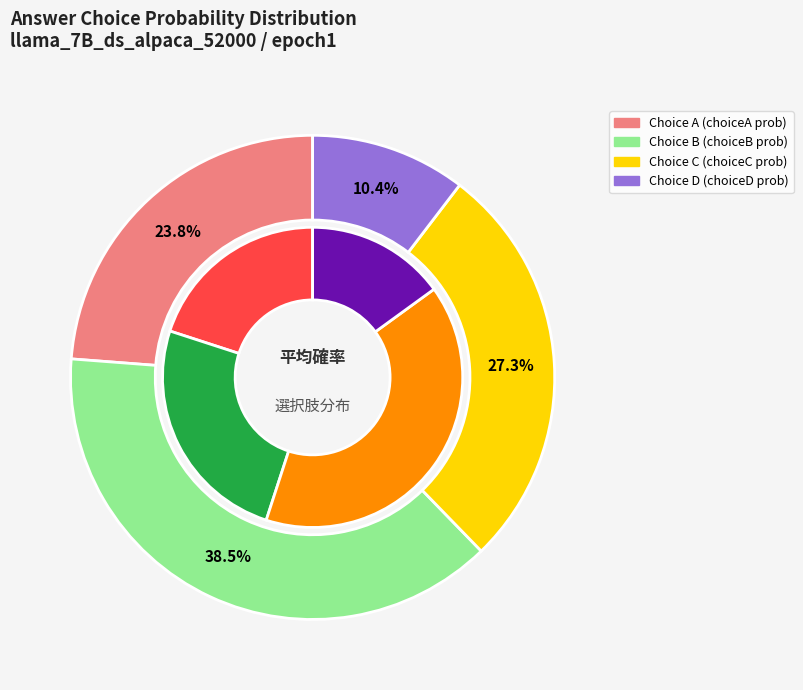

Does 7 represent more than half of the total?

No